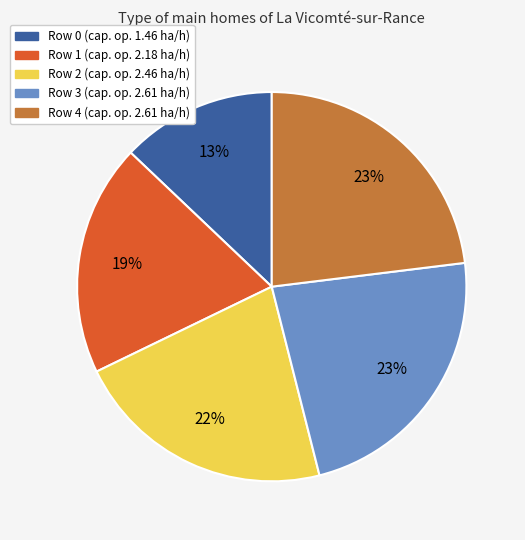

Is the sum of Row 2 and Row 4 greater than half?

No